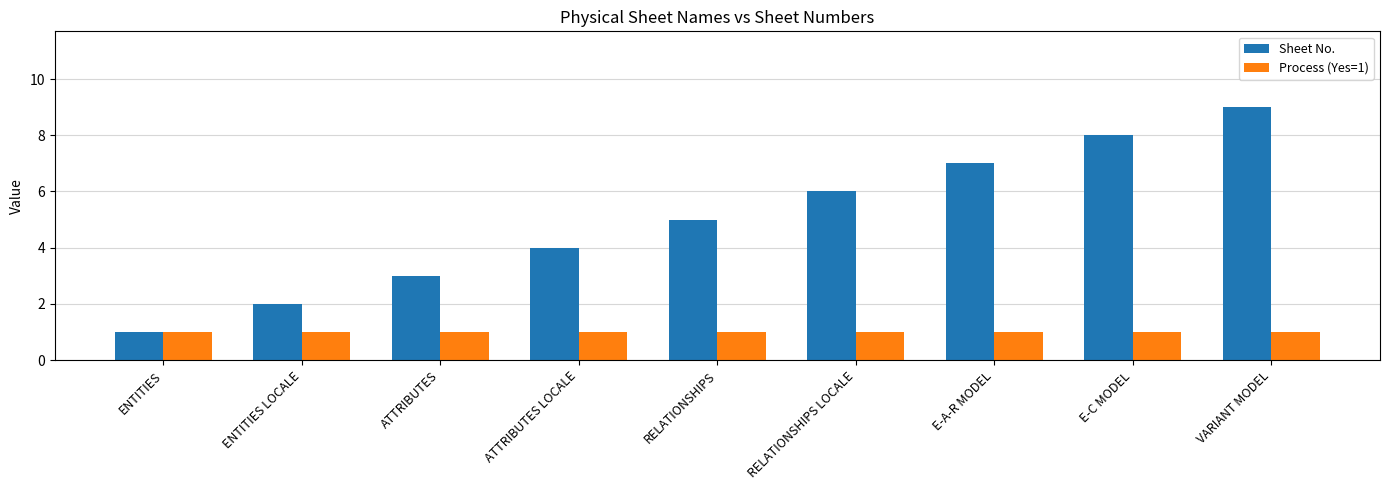

Which series has the largest total across all categories?

Sheet No.